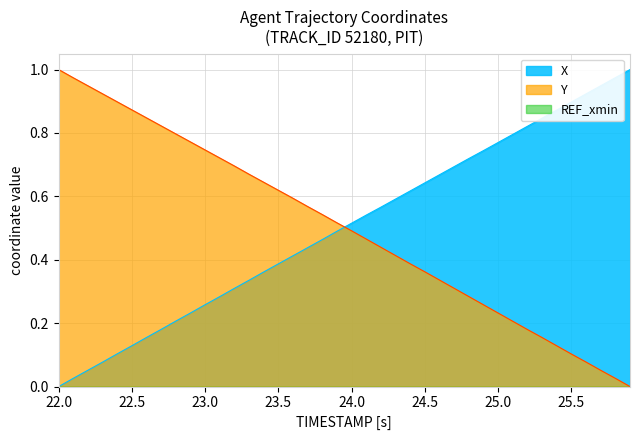

Which series has the largest total across all categories?

Y